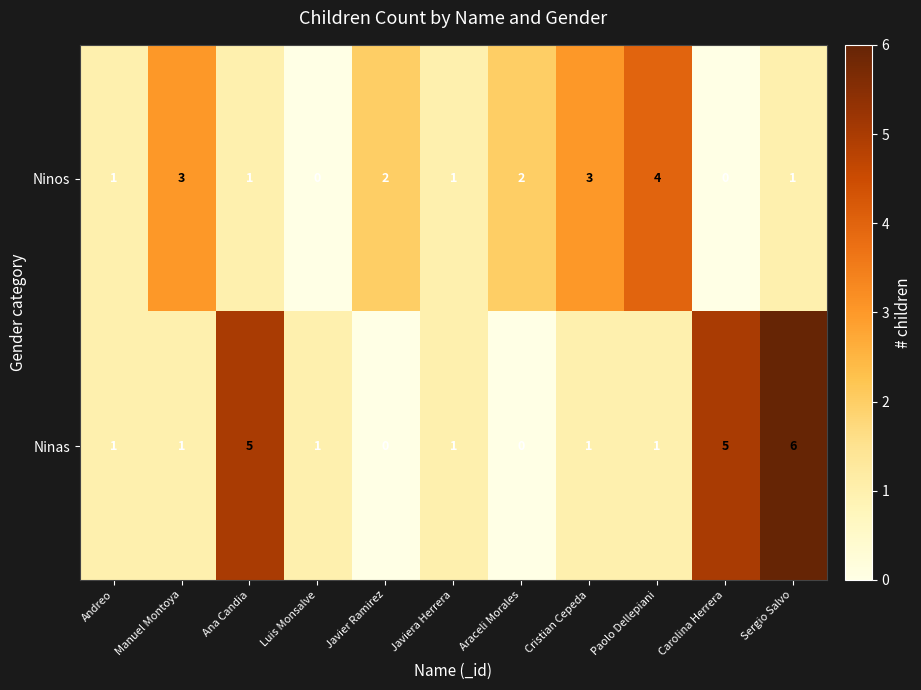

Between Ana Candia and Paolo Dellepiani, which series saw the biggest shift?

Ninas